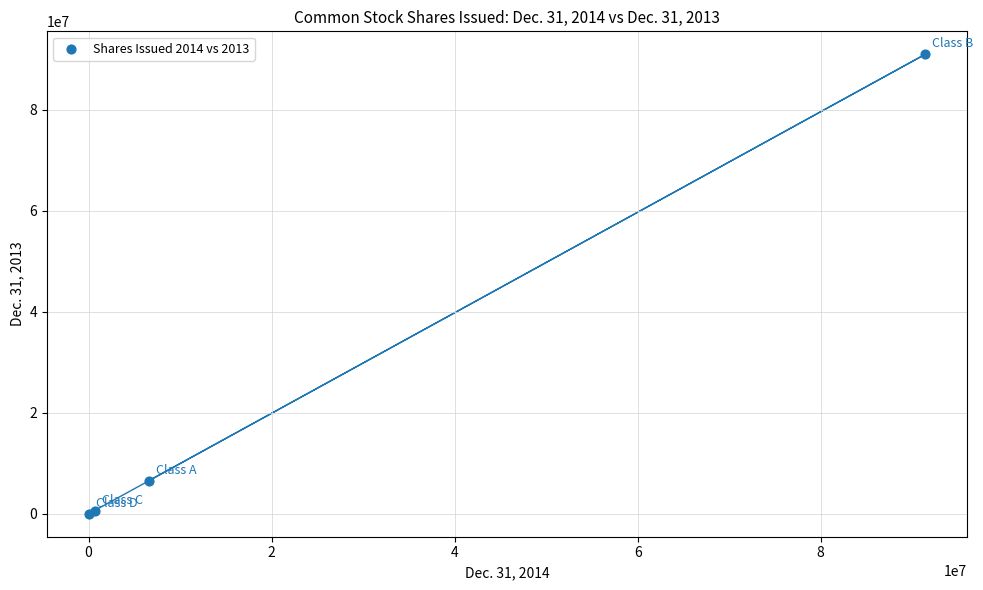

What Y value in the scatter plot is closest to 45525688?

6595708